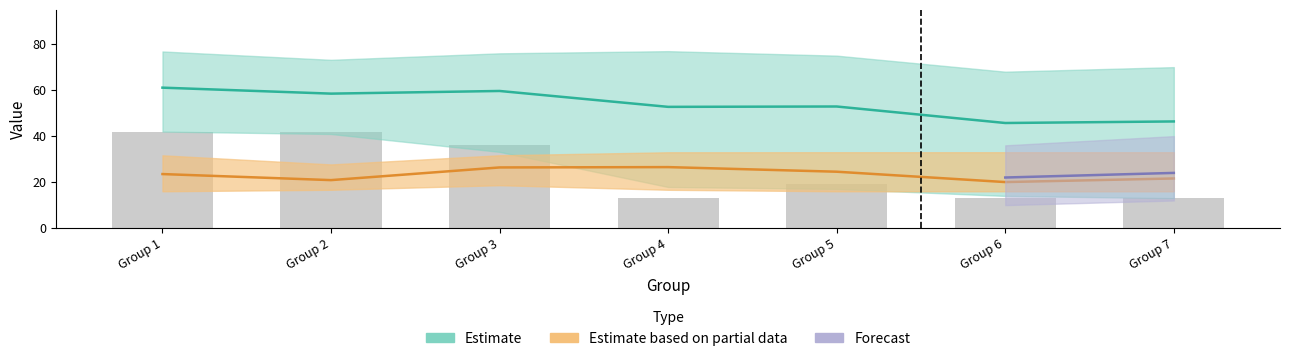

Count the number of data series in this chart.

3